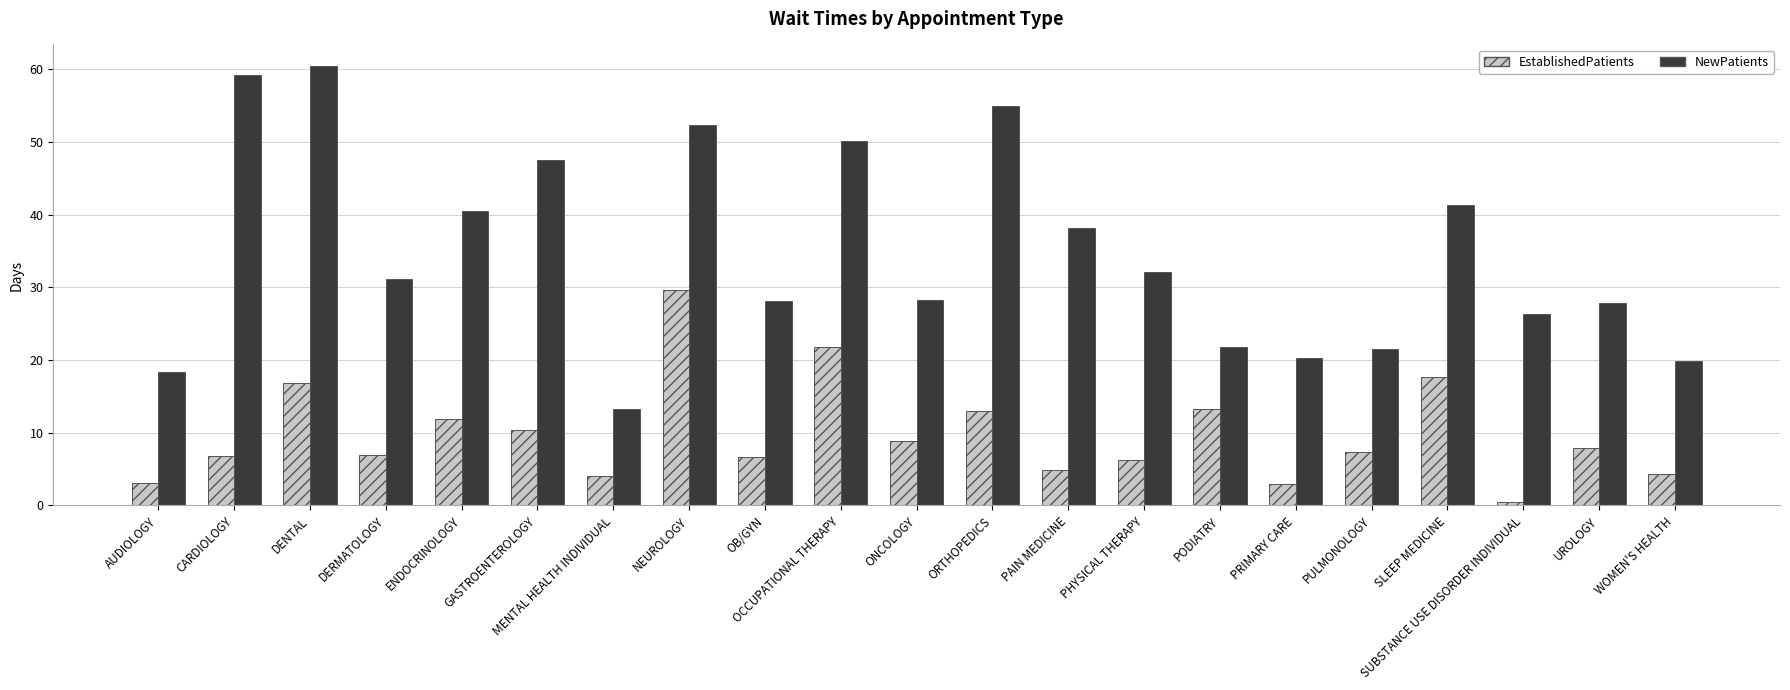

How many bars are there in each group?

2